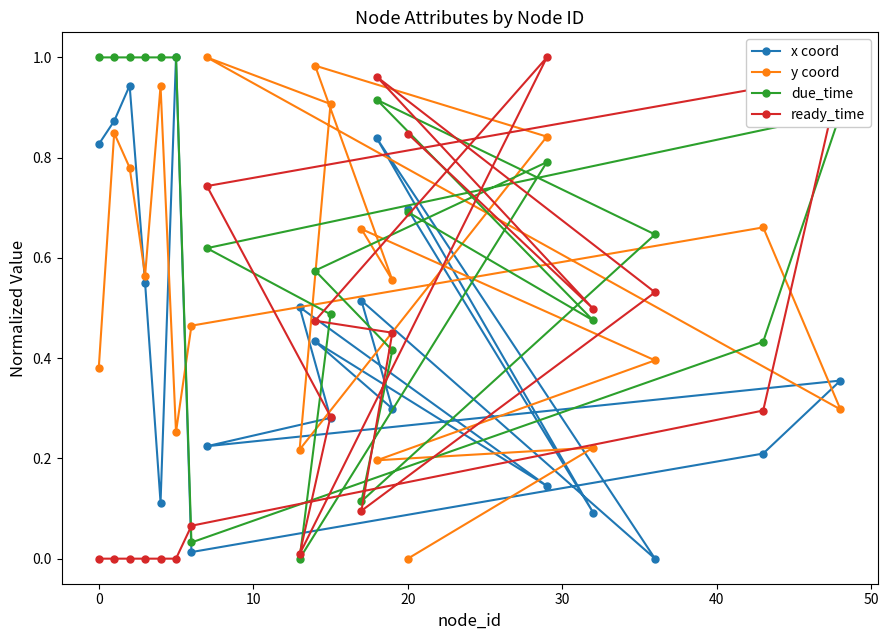

Is it true that due_time equals 0.7 at 20?

True